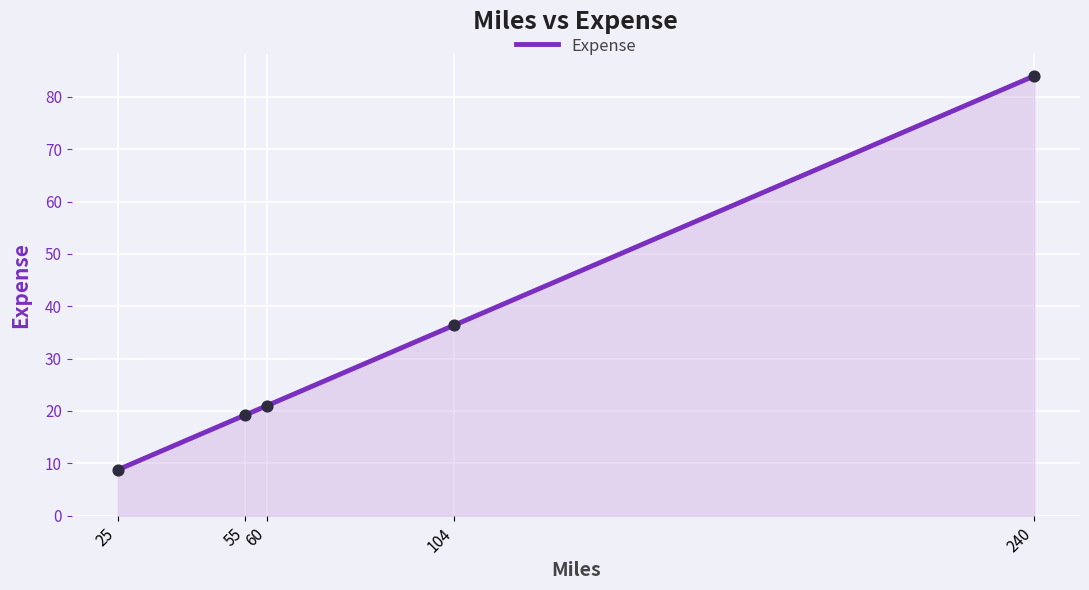

Approximately how many times larger is the value at 240 compared to 55?

4.4